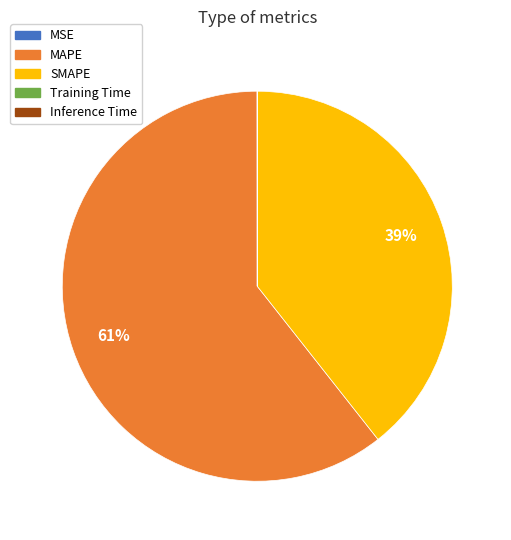

To the nearest percent, what is the average slice percentage?

20%